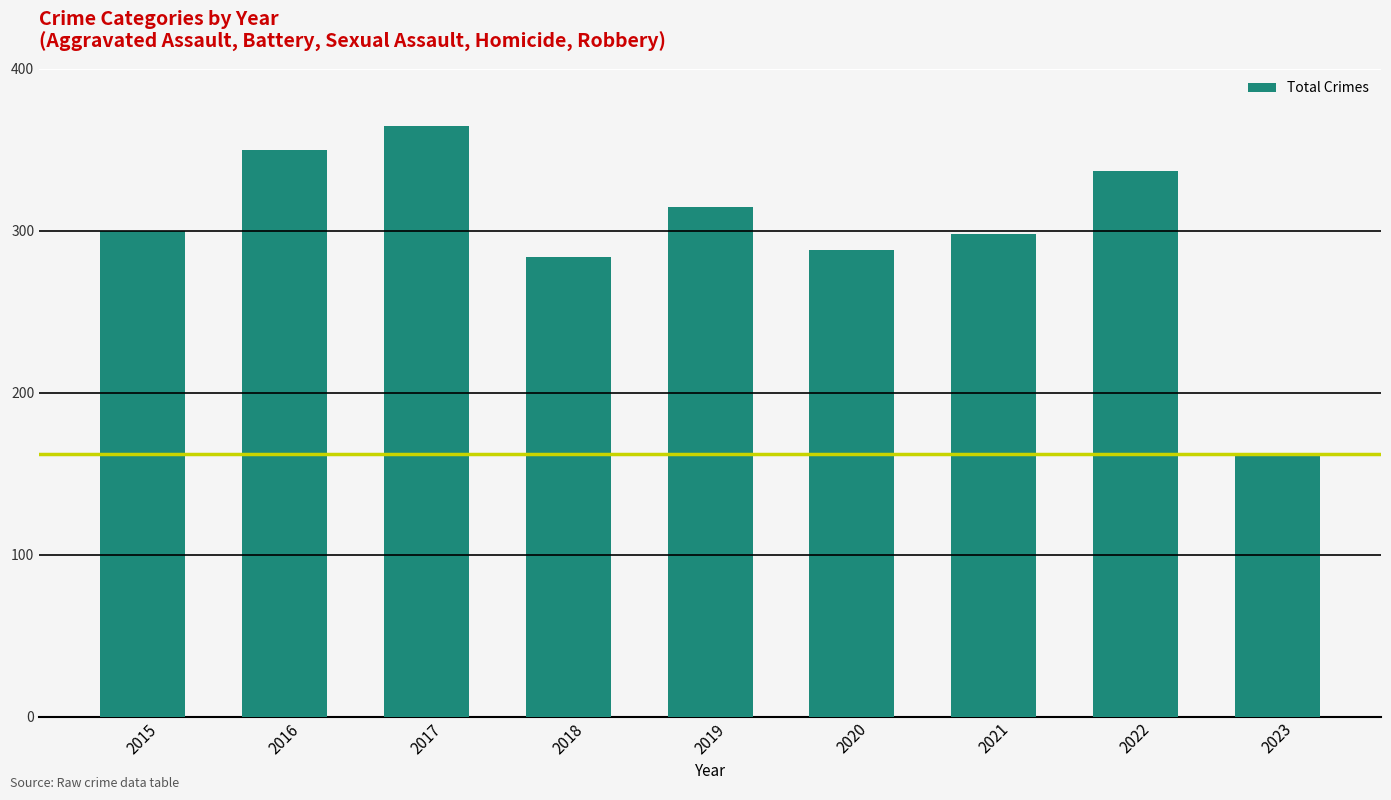

What is the value of the 8th bar from the left?

337